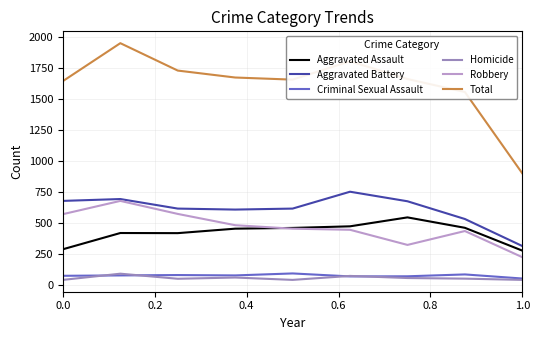

True or false: Total and Aggravated Battery cross at least once.

False